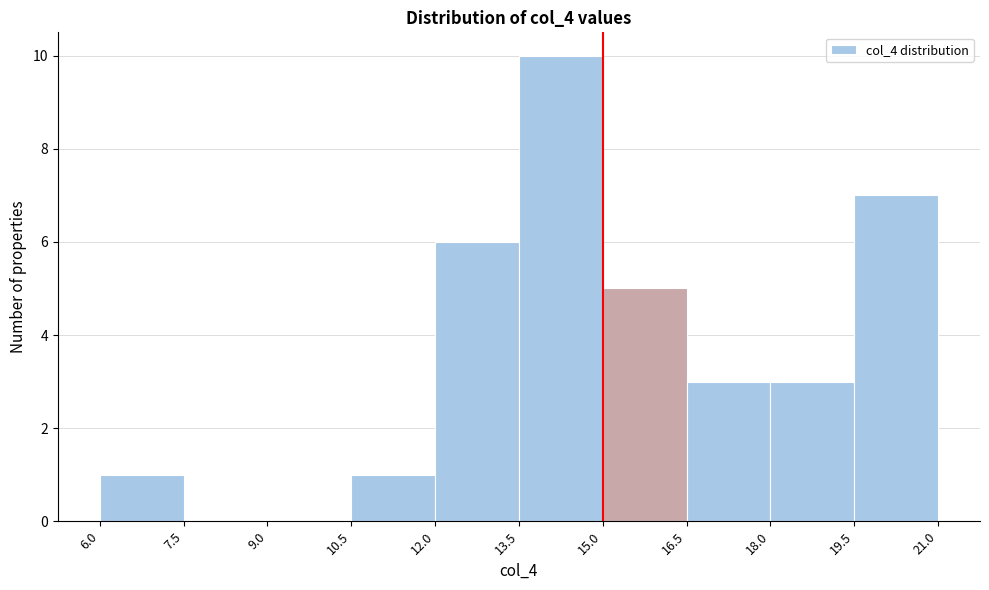

Reading left to right, list every bar in this chart as the range it spans on the x-axis followed by its height. The values are not printed on the chart, so give them approximately, as read against the axis.

6.0 to 7.5: 1
7.5 to 9.0: 0
9.0 to 10.5: 0
10.5 to 12.0: 1
12.0 to 13.5: 6
13.5 to 15.0: 10
15.0 to 16.5: 5
16.5 to 18.0: 3
18.0 to 19.5: 3
19.5 to 21.0: 7